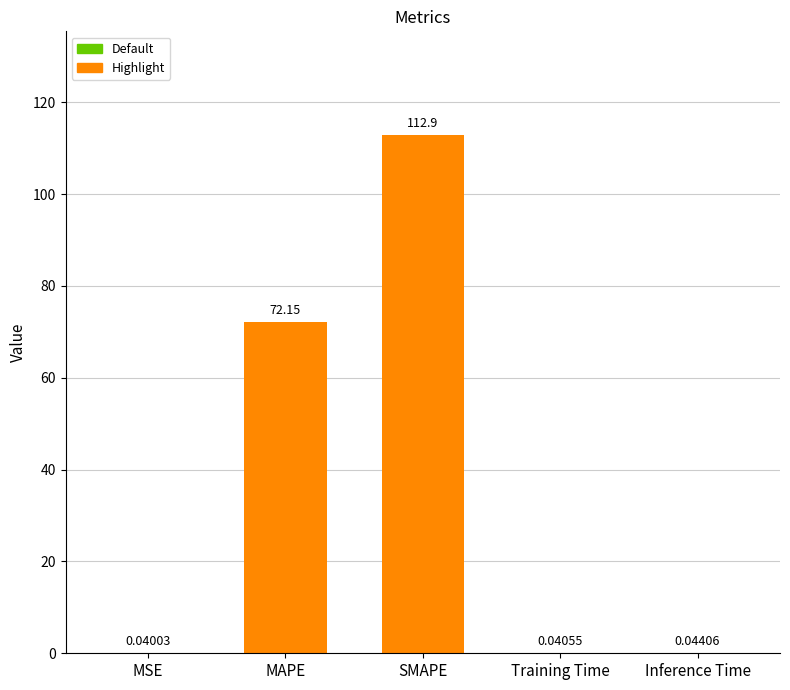

Which label corresponds to the largest value in the chart?

SMAPE